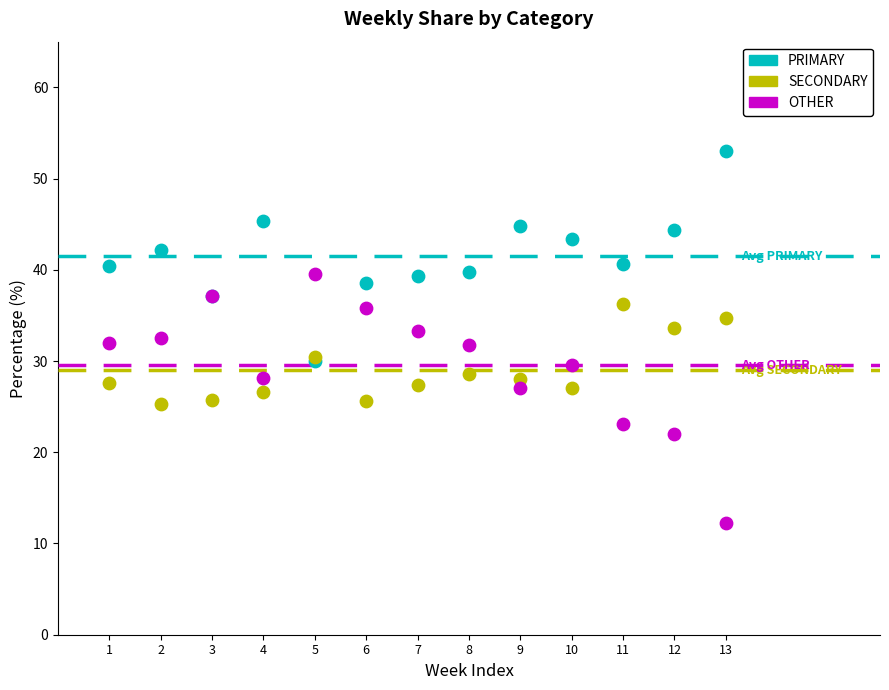

Which series has the largest Y range (max minus min)?

OTHER